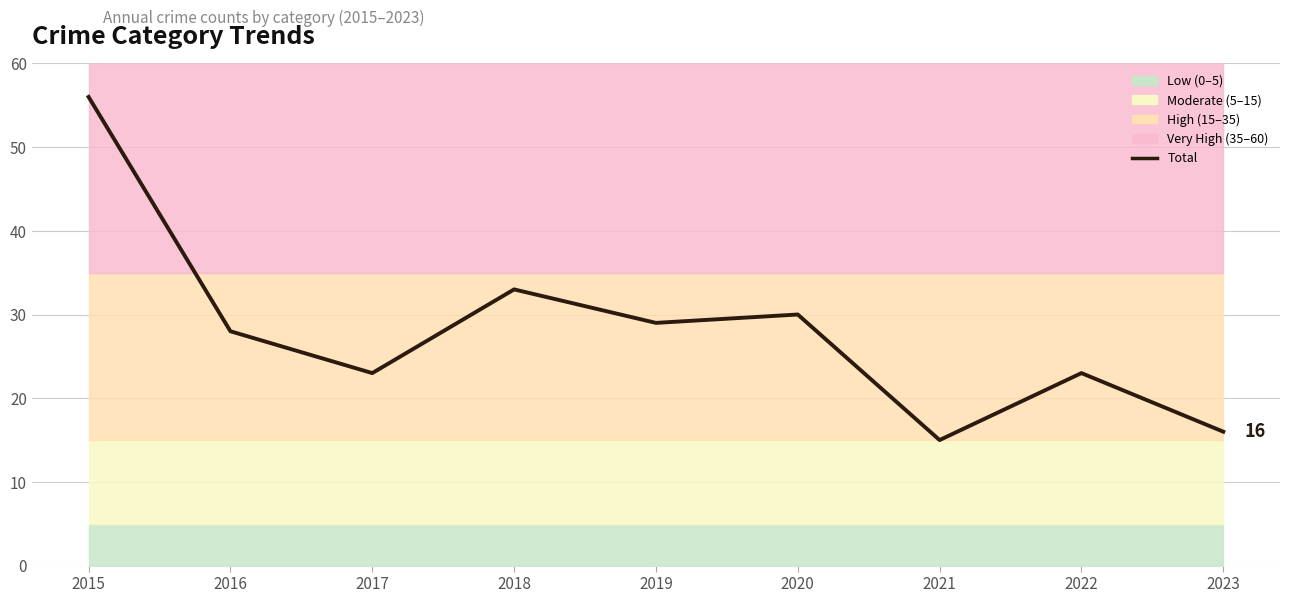

What is the sum of all values?

253